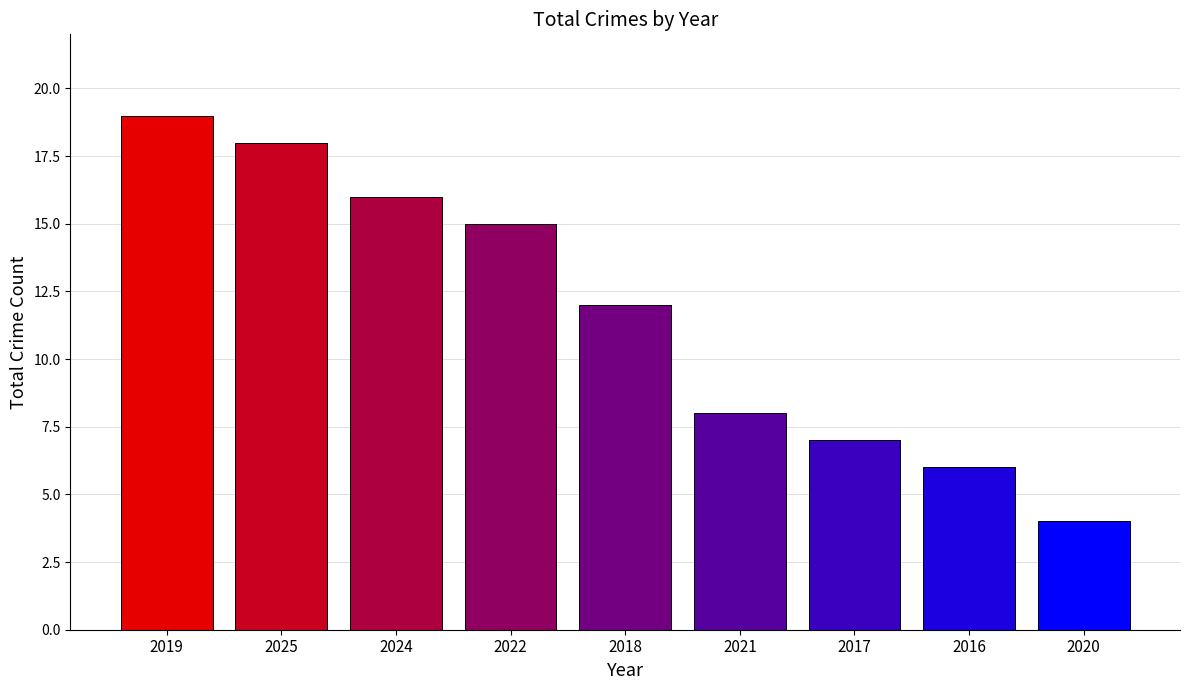

What is the value of the 5th bar from the left?

12